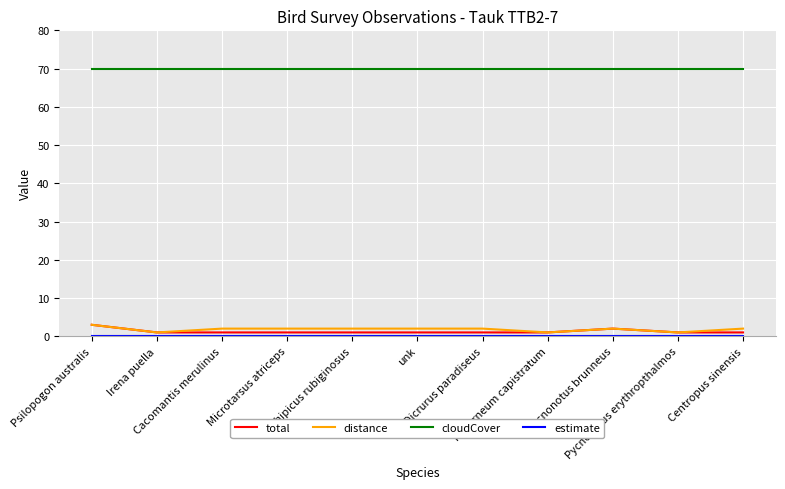

True or false: total and cloudCover cross at least once.

False